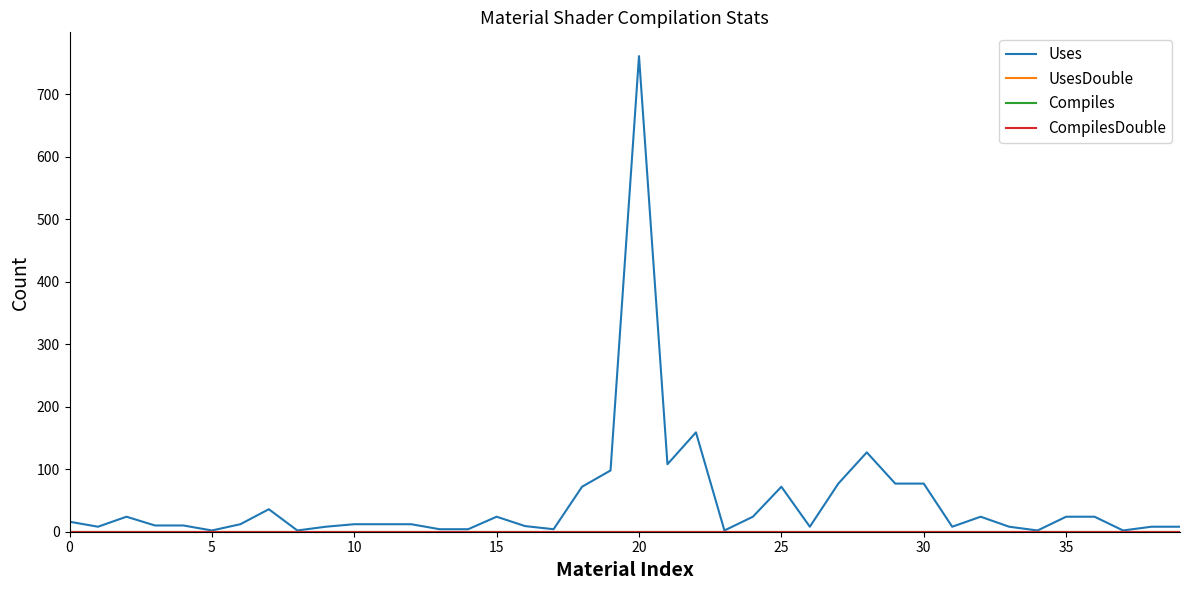

Does the chart display data point markers on the line(s)?

No